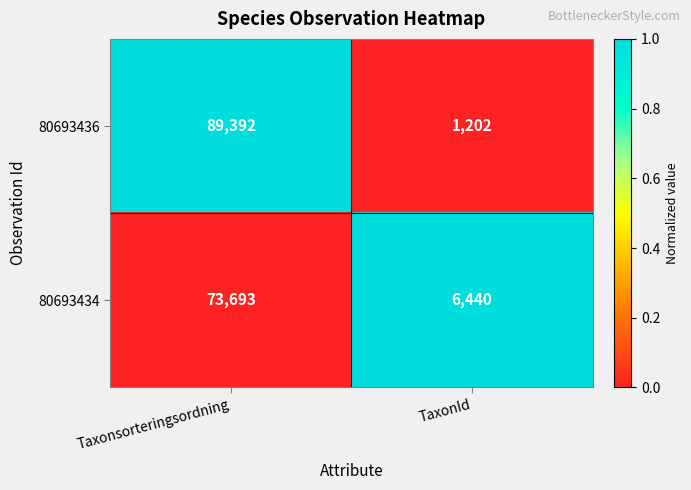

Reading left to right, what are all the values shown in this chart?

80693436: 89392	1202
80693434: 73693	6440